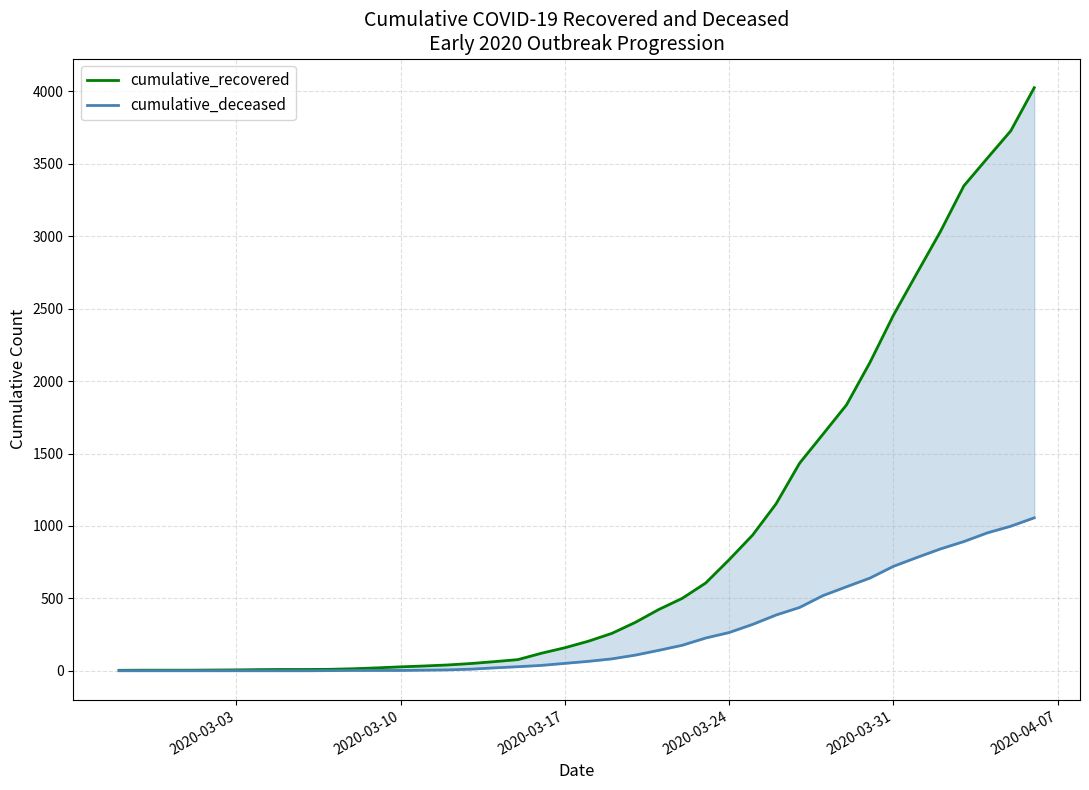

What is the value of the cumulative_recovered point at the 13th from the left?

27